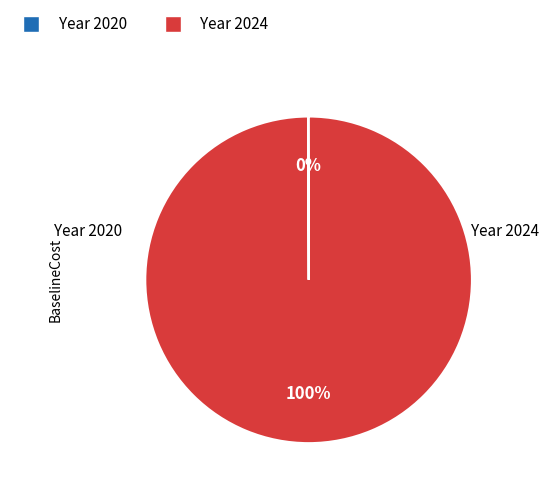

To the nearest percent, what is the average slice percentage?

50%